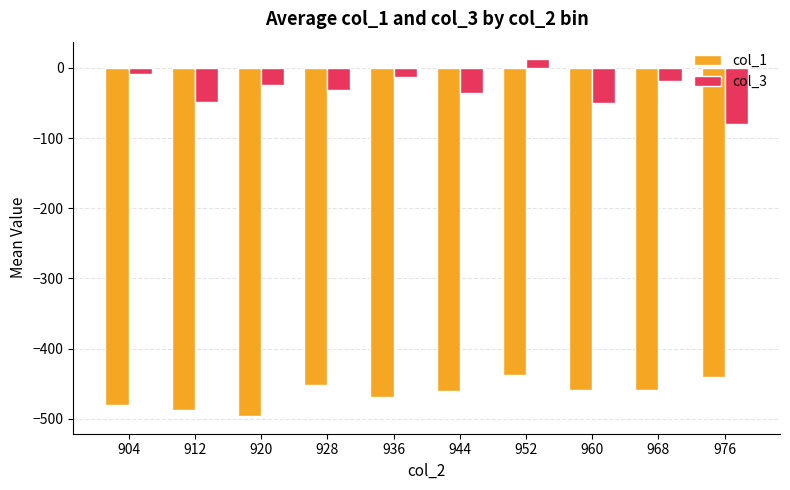

What is the difference between the second highest and second lowest values in the col_3 series?

42.7